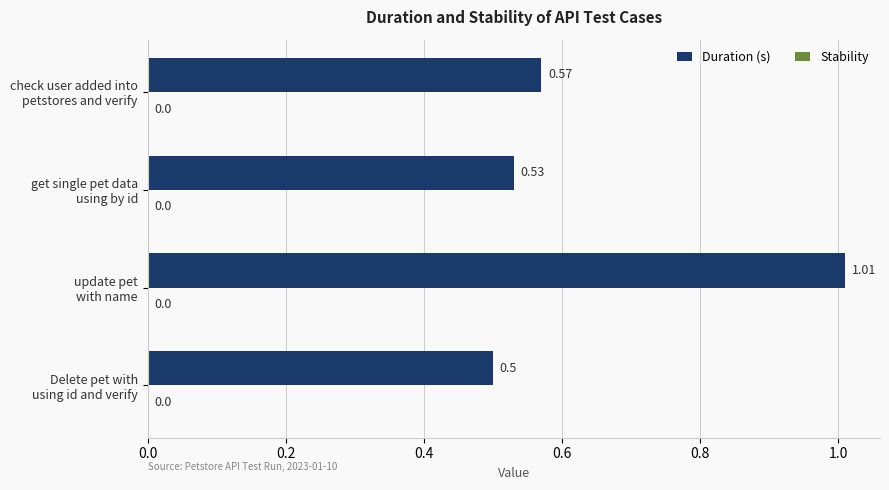

What is the difference between the maximum and second lowest values?

0.5